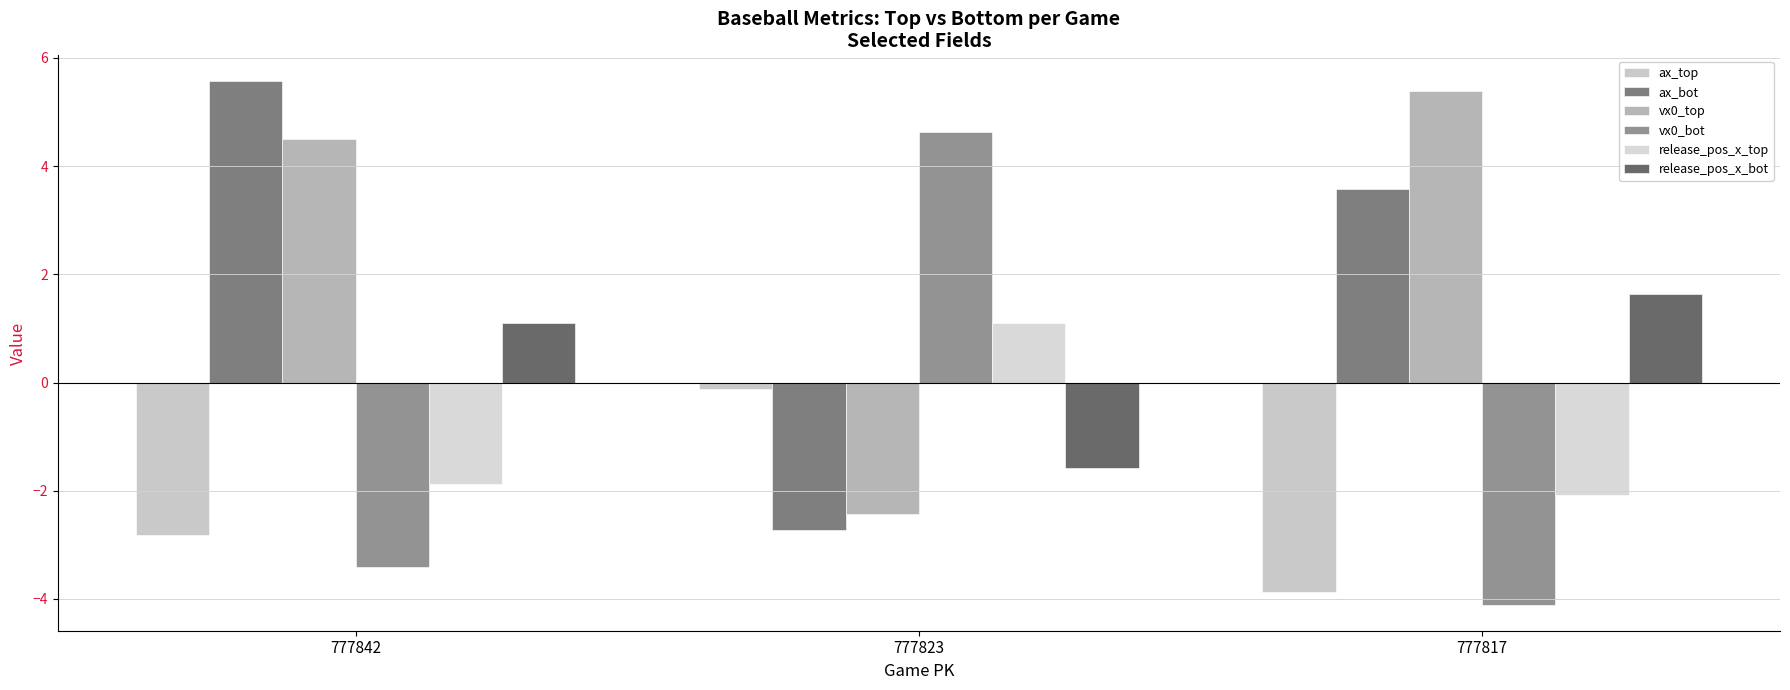

What is the average value of the release_pos_x_bot series?

0.4